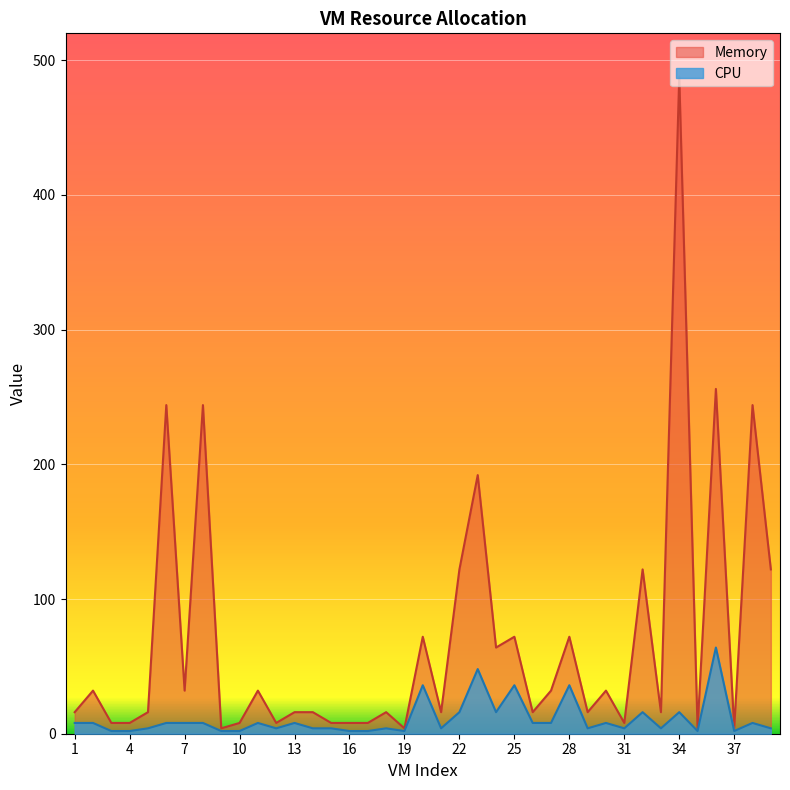

What is the difference between the highest and lowest values at 31?

4